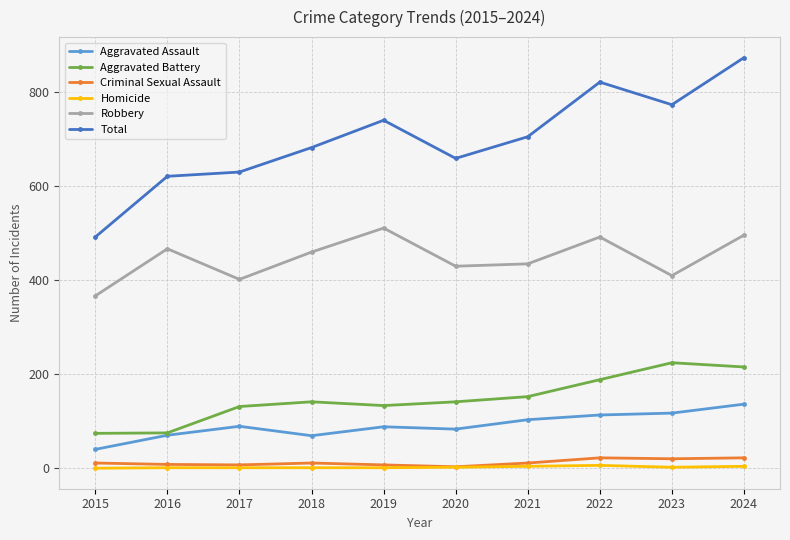

Count the number of data series in this chart.

6